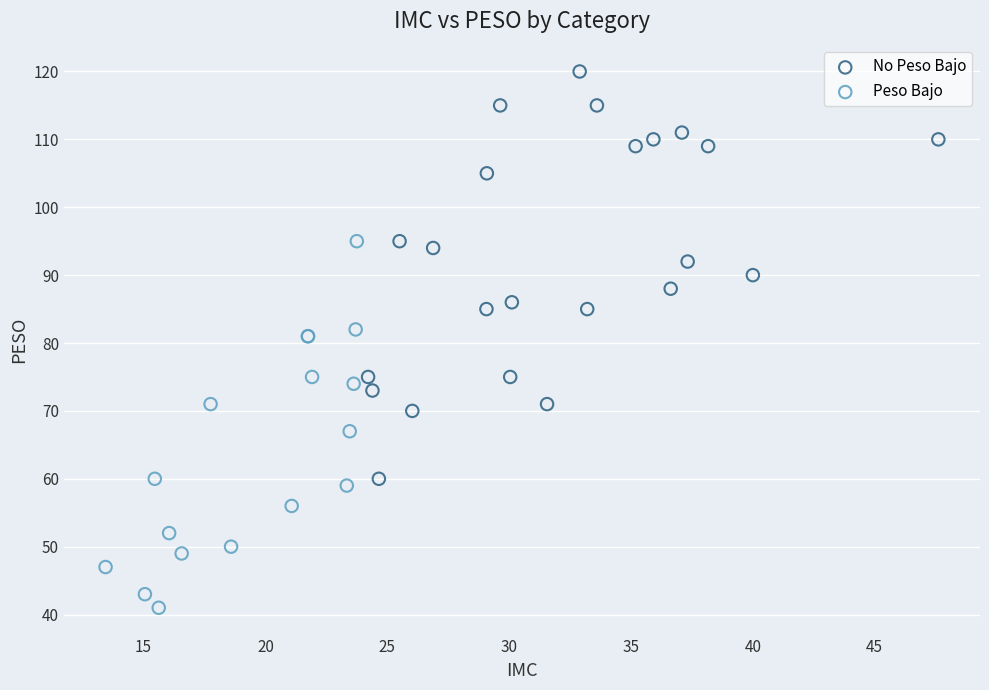

Which series contains the highest Y value?

No Peso Bajo